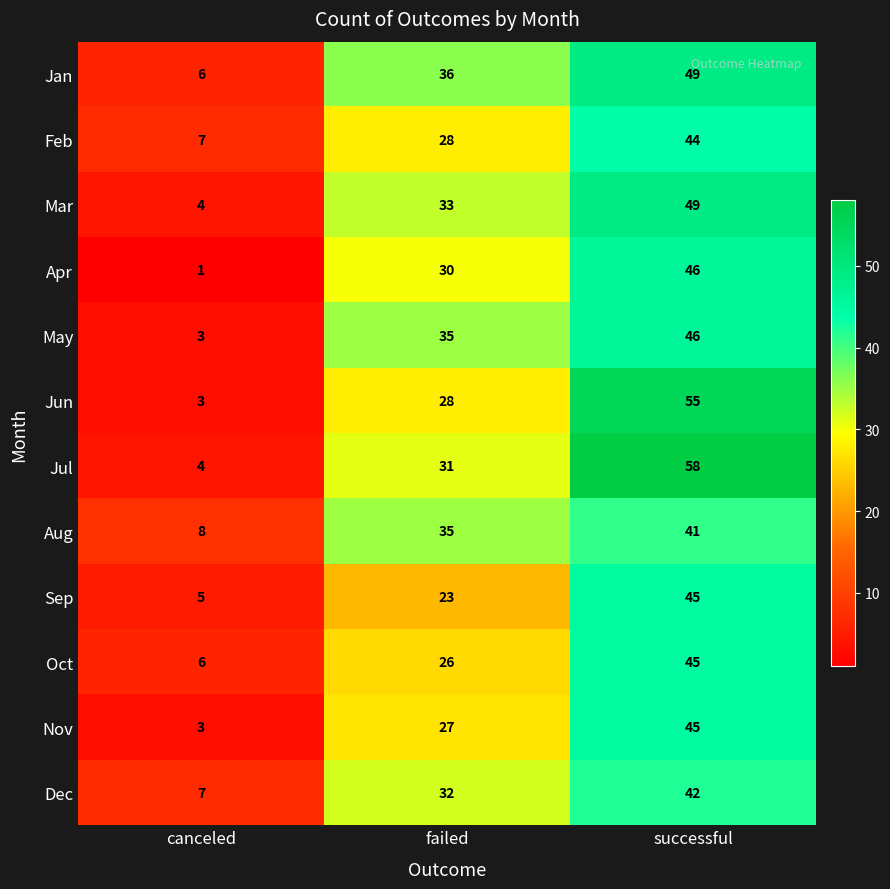

Is it true that Jul equals 31 at failed?

True